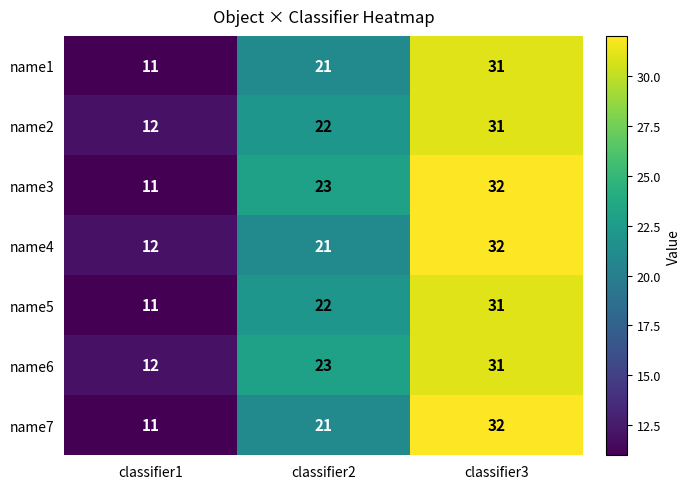

True or false: name3 has a value of 17 at classifier1.

False